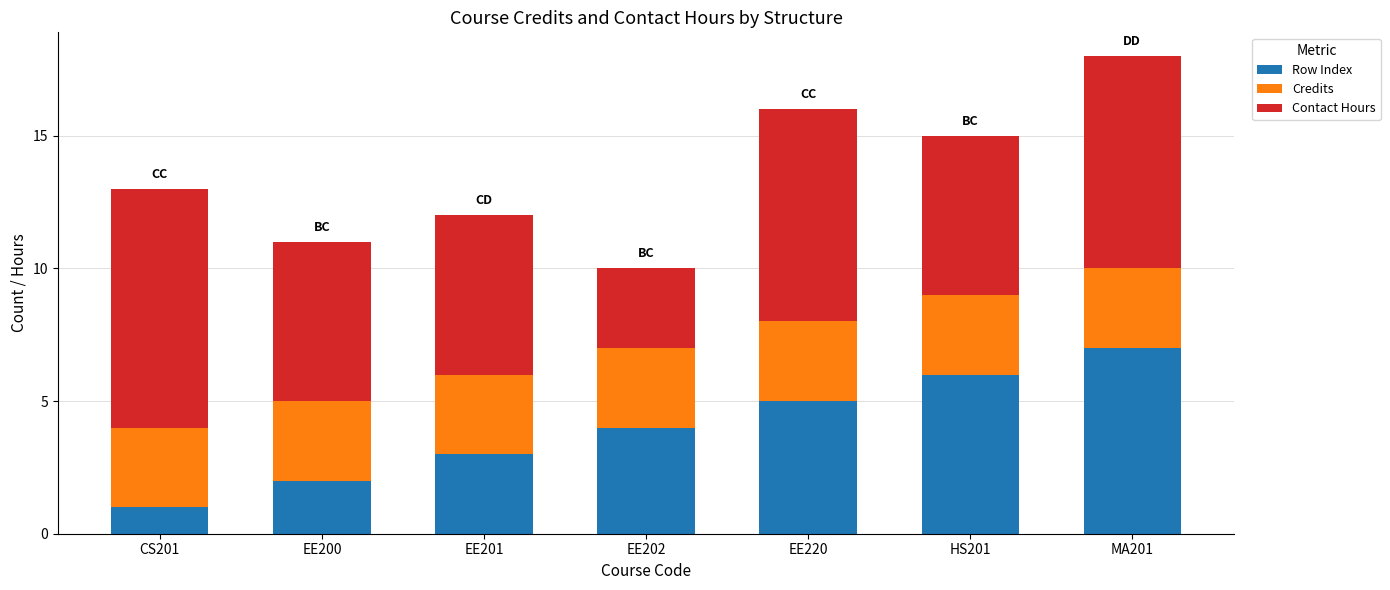

What is the sum of the Row Index values at EE202 and HS201?

10